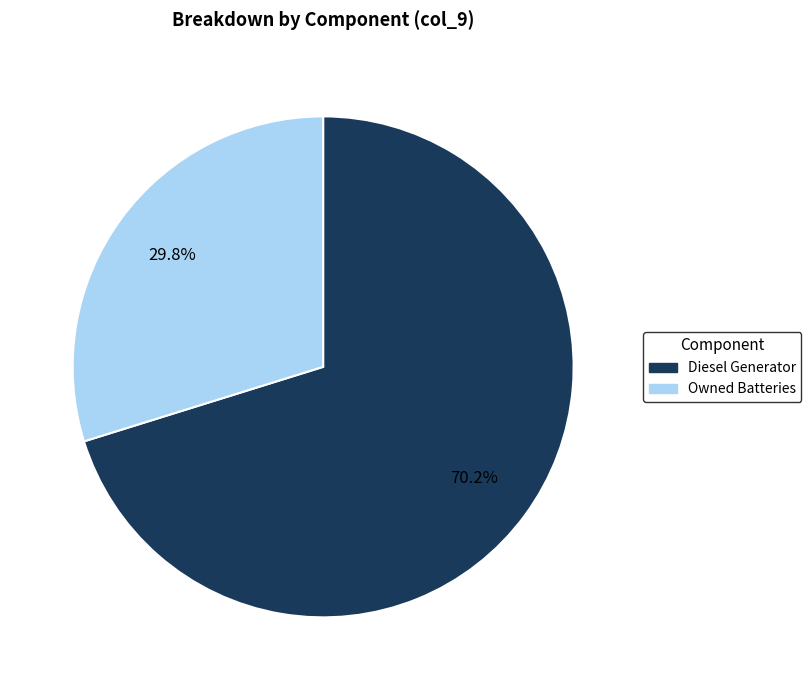

Is there a majority slice in this chart?

Yes